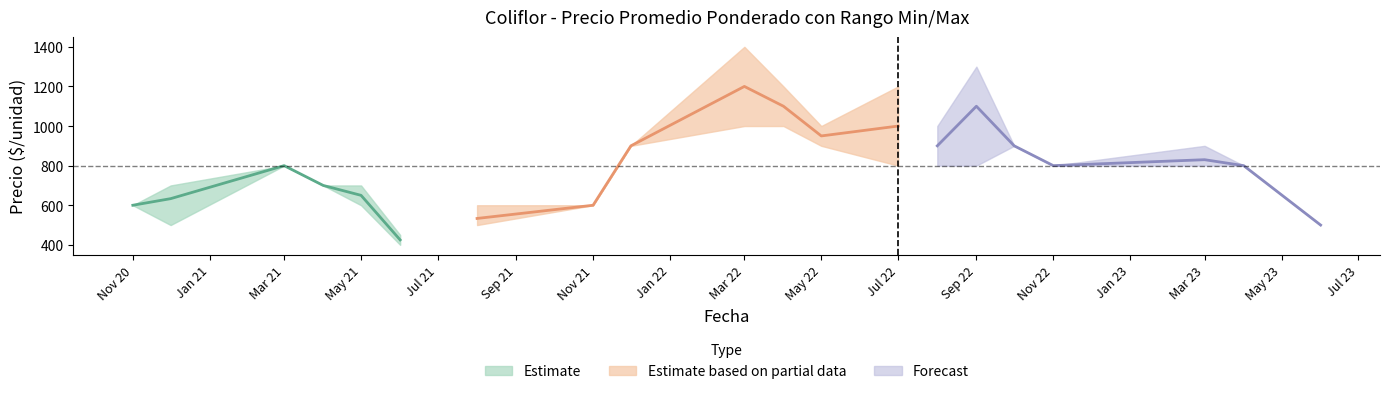

What is the average value of the Precio promedio ponderado series?

808